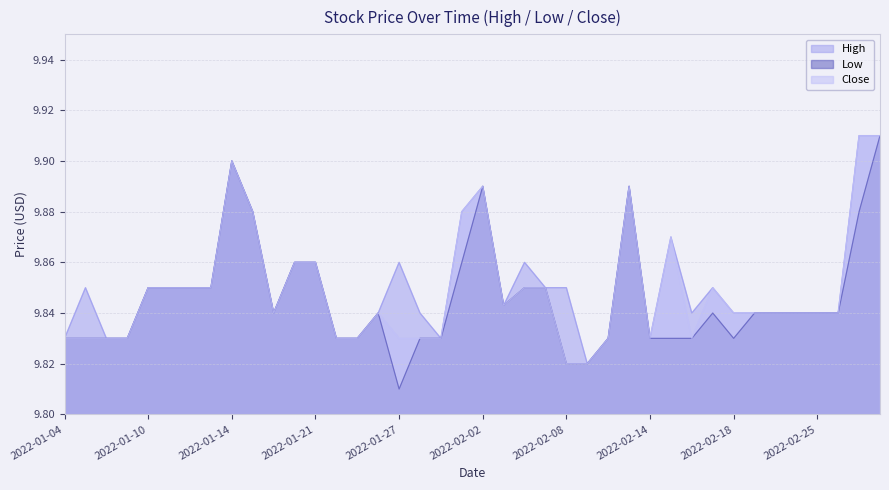

Rank the categories by Low value from lowest to highest.

2022-01-27, 2022-02-08, 2022-02-09, 2022-01-04, 2022-01-05, 2022-01-06, 2022-01-07, 2022-01-24, 2022-01-25, 2022-01-28, 2022-01-31, 2022-02-10, 2022-02-14, 2022-02-15, 2022-02-16, 2022-02-18, 2022-01-19, 2022-01-26, 2022-02-17, 2022-02-22, 2022-02-23, 2022-02-24, 2022-02-25, 2022-02-28, 2022-02-03, 2022-01-10, 2022-01-11, 2022-01-12, 2022-01-13, 2022-02-04, 2022-02-07, 2022-01-20, 2022-01-21, 2022-02-01, 2022-01-18, 2022-03-01, 2022-02-02, 2022-02-11, 2022-01-14, 2022-03-02